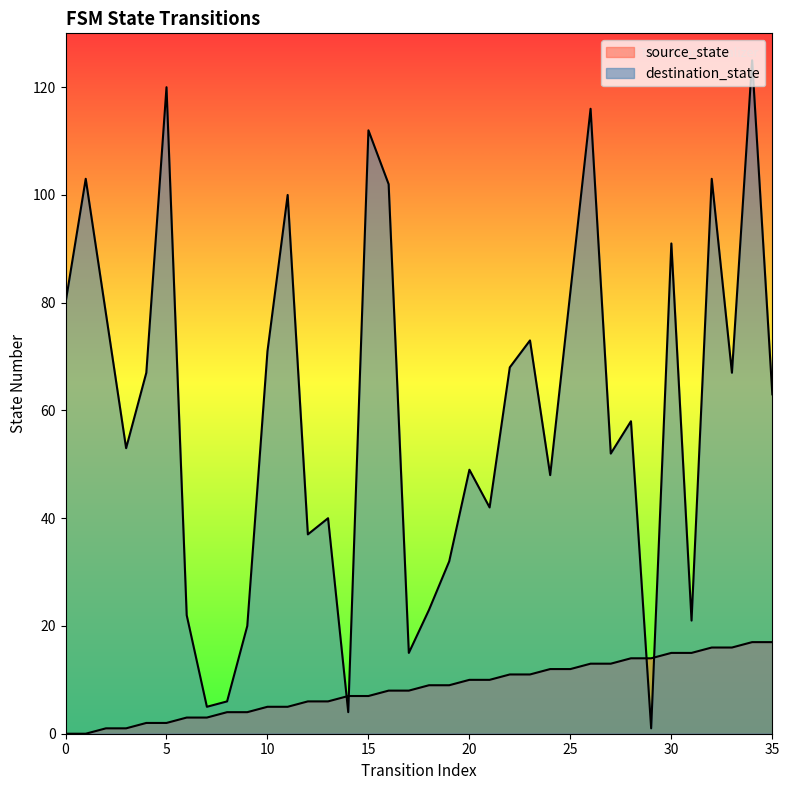

What is the difference between the second highest and second lowest values in the source_state series?

17